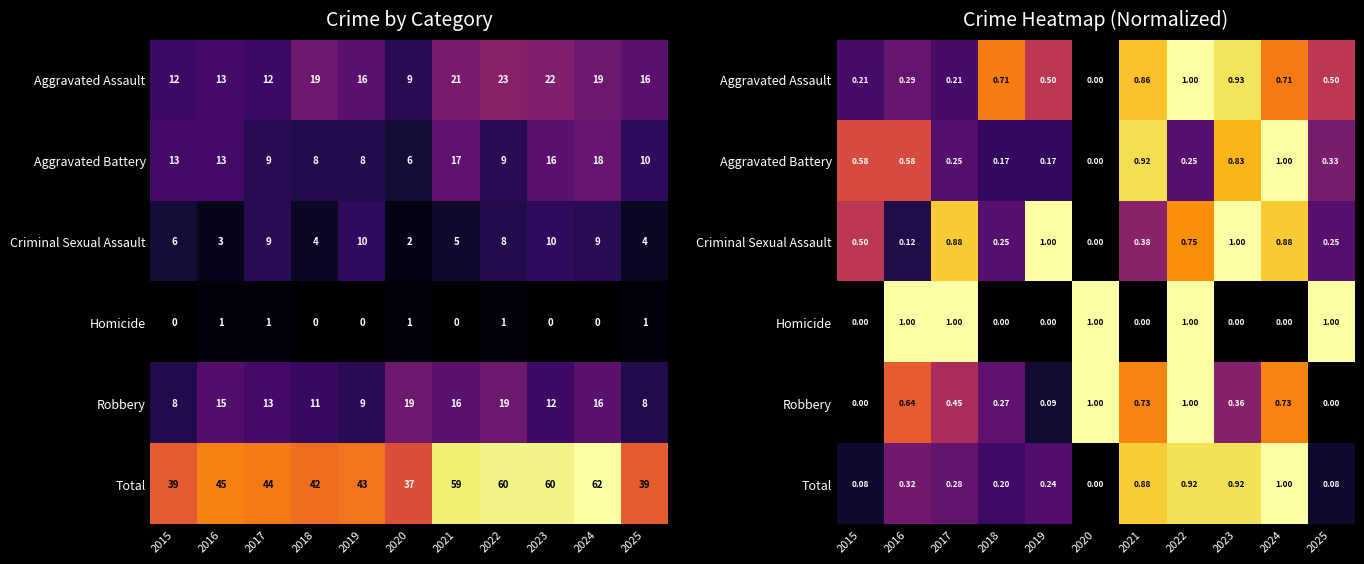

At which label is Aggravated Battery closest to 0?

2020